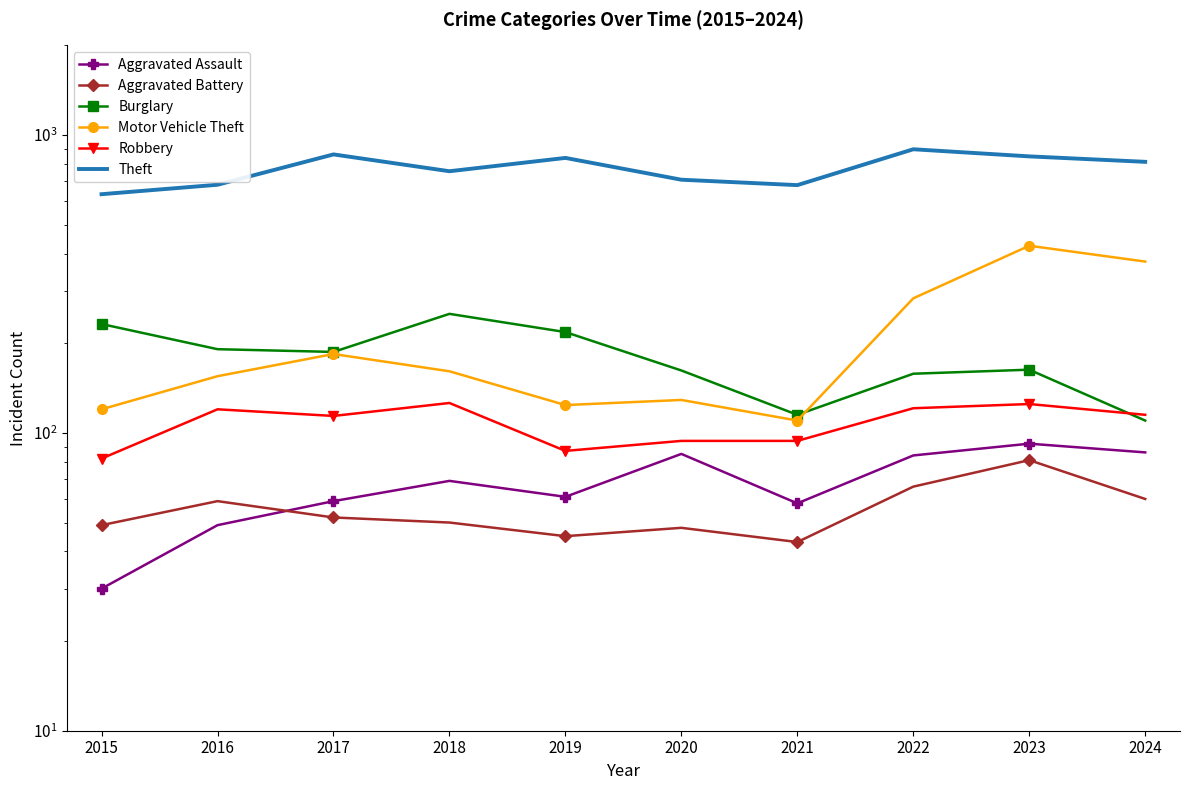

Reading right to left, what are all the values shown in this chart?

Aggravated Assault: 86	92	84	58	85	61	69	59	49	30
Aggravated Battery: 60	81	66	43	48	45	50	52	59	49
Burglary: 110	163	158	115	162	218	251	187	191	232
Motor Vehicle Theft: 376	425	283	110	129	124	161	184	155	120
Robbery: 115	125	121	94	94	87	126	114	120	82
Theft: 813	848	896	679	708	838	756	861	681	633